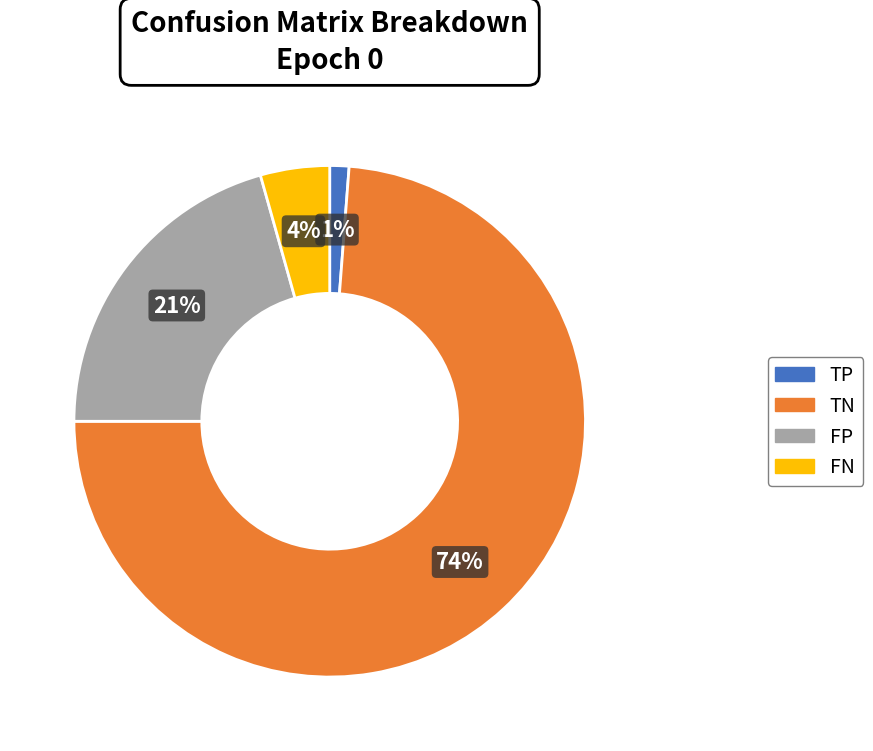

To the nearest percent, what is the difference between the largest and smallest slice percentages?

73%